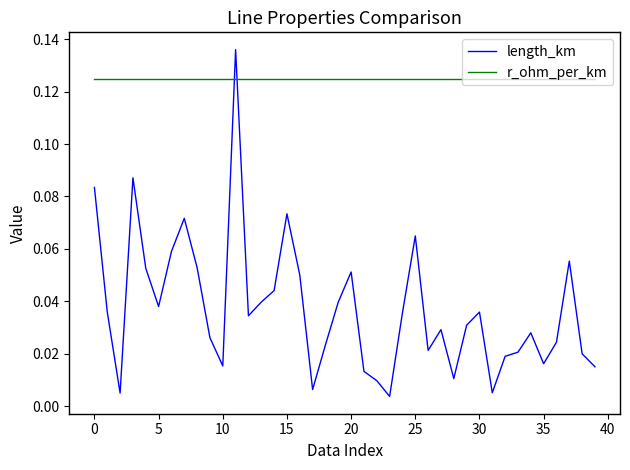

Which series ends up on top after the final intersection of length_km and r_ohm_per_km?

r_ohm_per_km